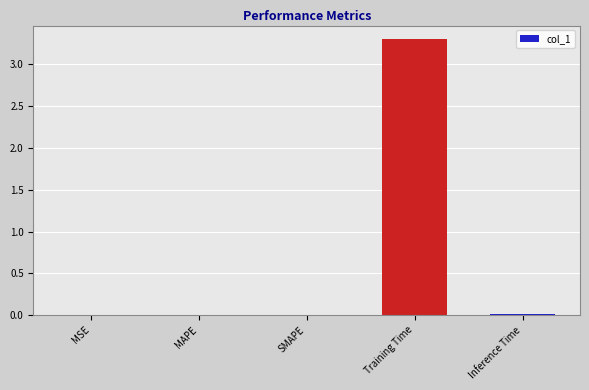

Between Training Time and MSE, which is larger?

Training Time